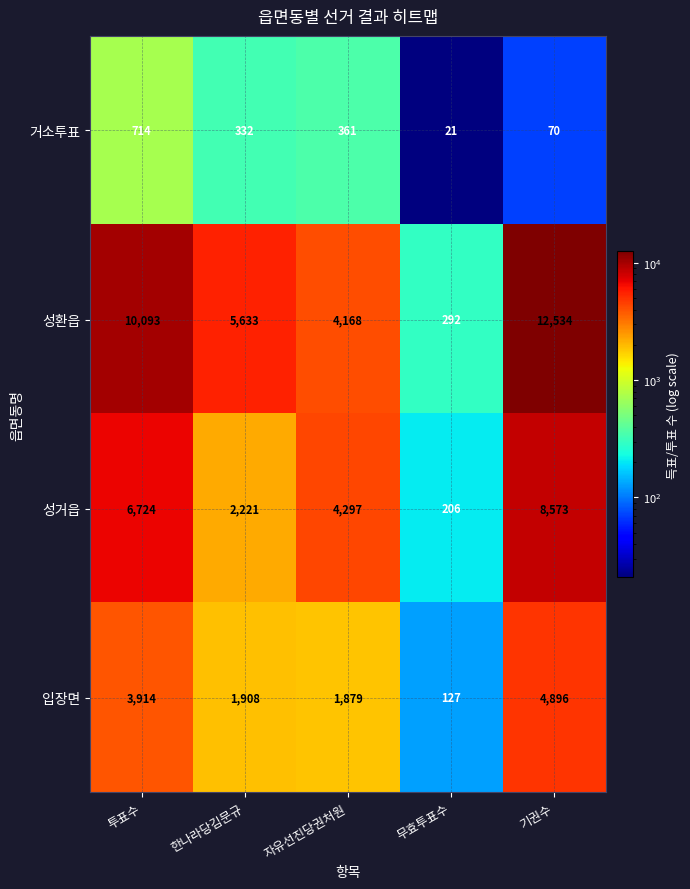

Which category has the lowest value in the 성환읍 series?

무효투표수